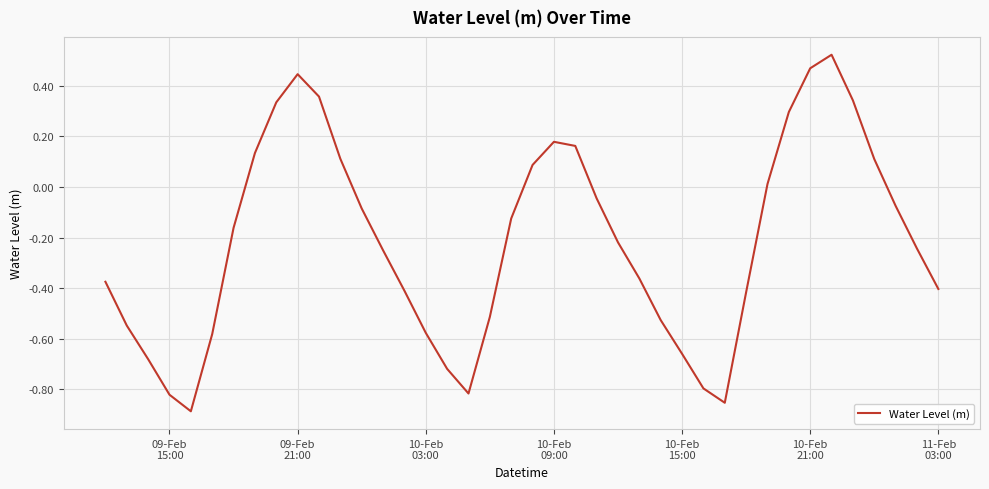

What is the difference between the maximum and minimum values?

1.4